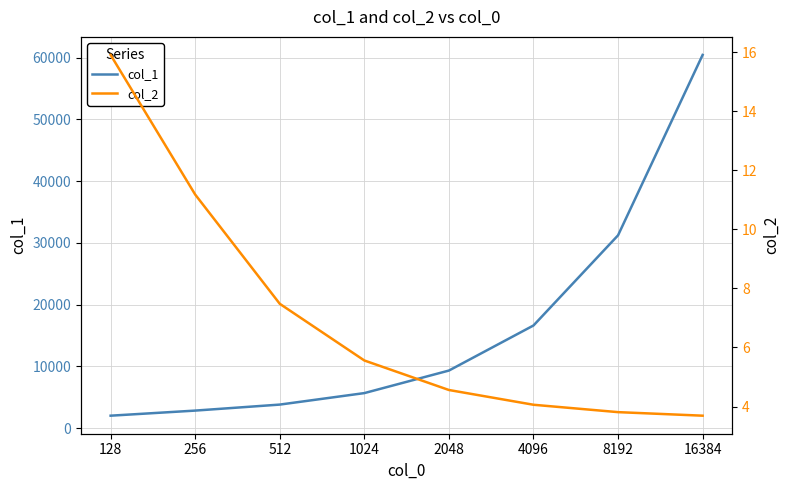

At how many categories does at least one series exceed 46468?

1